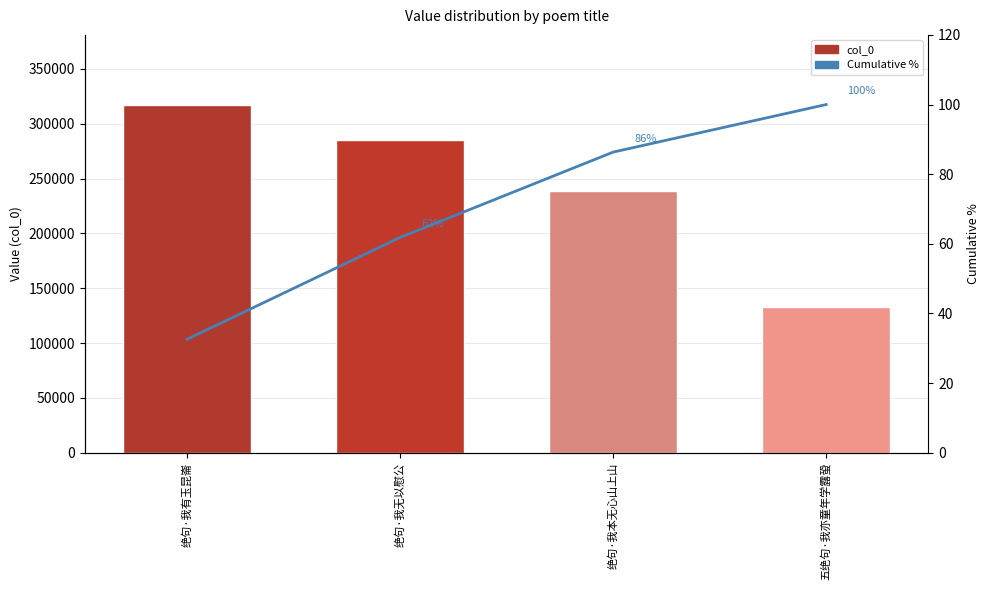

What is the label of the 1st bar from the right?

五绝句·我亦童年学露蛩